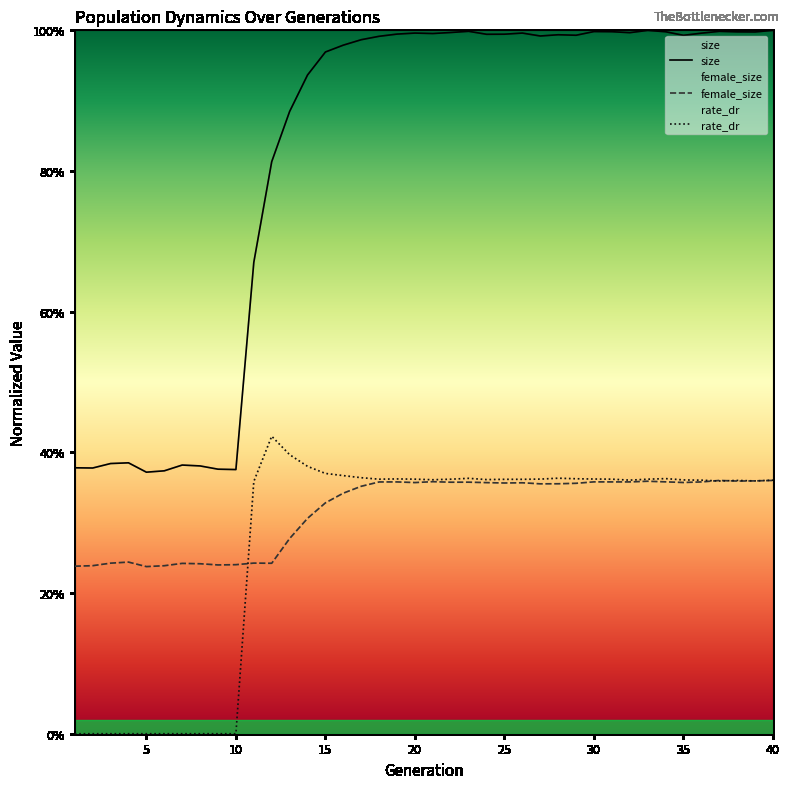

Reading left to right, what are all the values shown in this chart?

size: 1=0.4	2=0.4	3=0.4	4=0.4	5=0.4	6=0.4	7=0.4	8=0.4	9=0.4	10=0.4	11=0.7	12=0.8	13=0.9	14=0.9	15=1.0	16=1.0	17=1.0	18=1.0	19=1.0	20=1.0	21=1.0	22=1.0	23=1.0	24=1.0	25=1.0	26=1.0	27=1.0	28=1.0	29=1.0	30=1.0	31=1.0	32=1.0	33=1.0	34=1.0	35=1.0	36=1.0	37=1.0	38=1.0	39=1.0	40=1.0
female_size: 1=0.2	2=0.2	3=0.2	4=0.2	5=0.2	6=0.2	7=0.2	8=0.2	9=0.2	10=0.2	11=0.2	12=0.2	13=0.3	14=0.3	15=0.3	16=0.3	17=0.4	18=0.4	19=0.4	20=0.4	21=0.4	22=0.4	23=0.4	24=0.4	25=0.4	26=0.4	27=0.4	28=0.4	29=0.4	30=0.4	31=0.4	32=0.4	33=0.4	34=0.4	35=0.4	36=0.4	37=0.4	38=0.4	39=0.4	40=0.4
rate_dr: 1=0.0	2=0.0	3=0.0	4=0.0	5=0.0	6=0.0	7=0.0	8=0.0	9=0.0	10=0.0	11=0.4	12=0.4	13=0.4	14=0.4	15=0.4	16=0.4	17=0.4	18=0.4	19=0.4	20=0.4	21=0.4	22=0.4	23=0.4	24=0.4	25=0.4	26=0.4	27=0.4	28=0.4	29=0.4	30=0.4	31=0.4	32=0.4	33=0.4	34=0.4	35=0.4	36=0.4	37=0.4	38=0.4	39=0.4	40=0.4